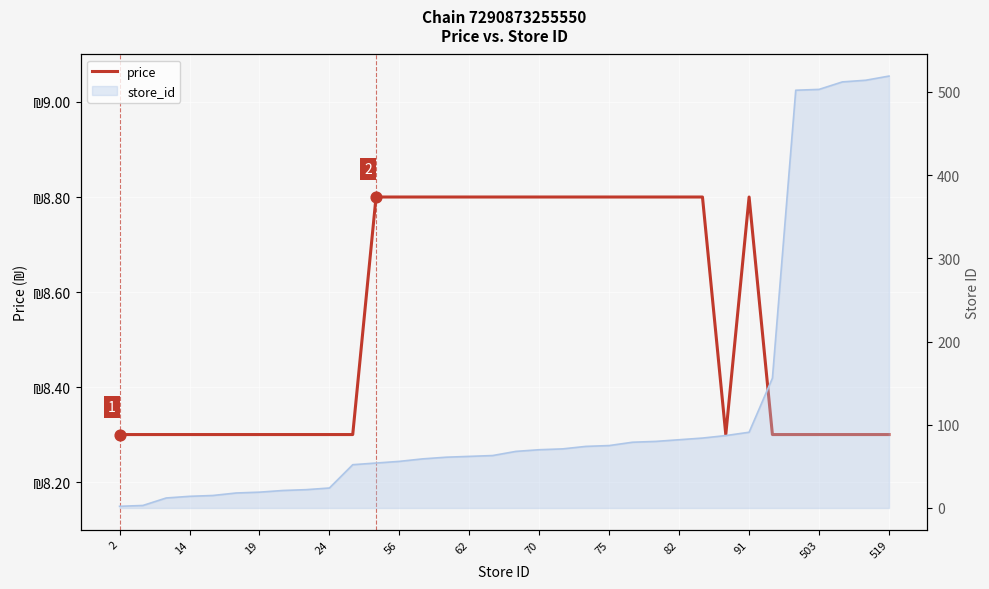

Between 503 and 16, which is larger?

16